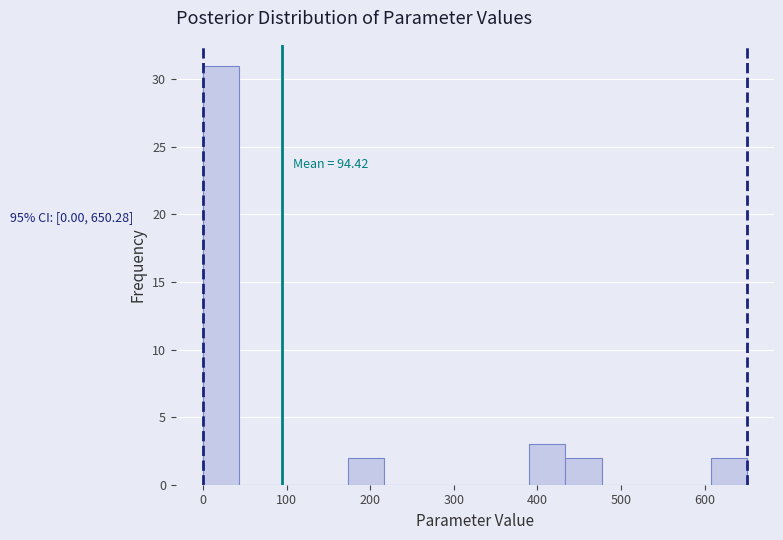

Over which range of the x-axis is the bar tallest?

0 to 40